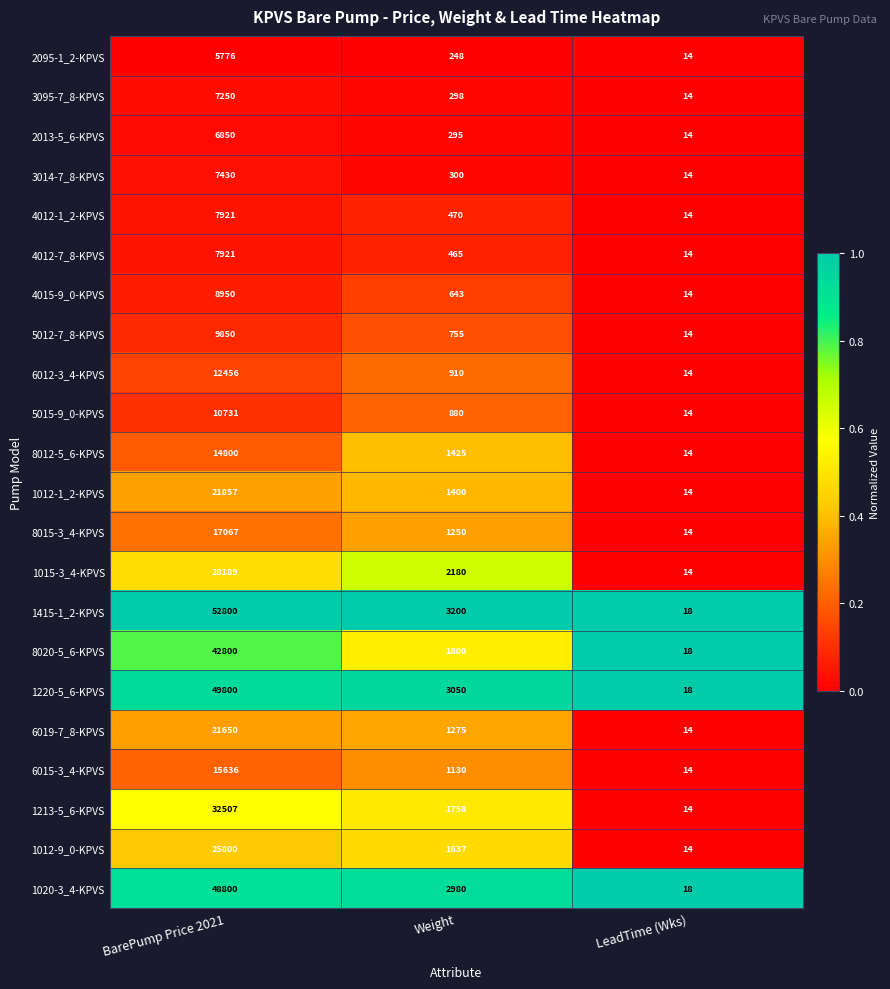

Which category has the lowest value across all series?

LeadTime (Wks)